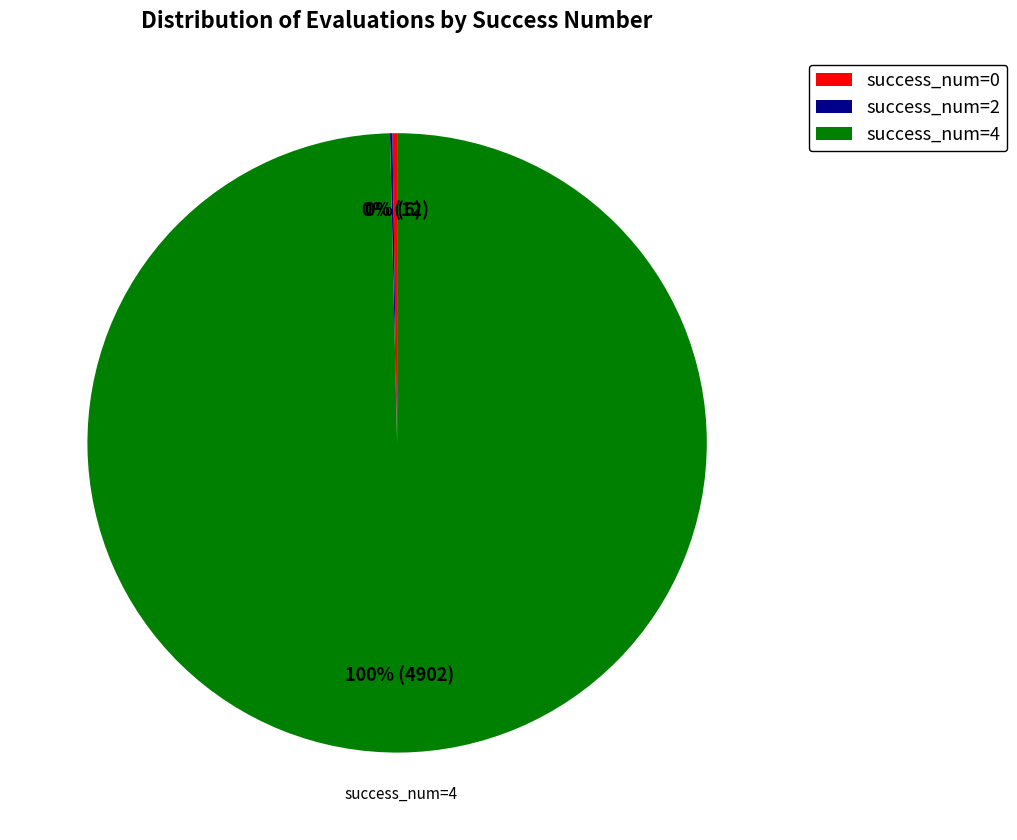

The success_num=4 slice represents 100% of the pie. True or false?

True